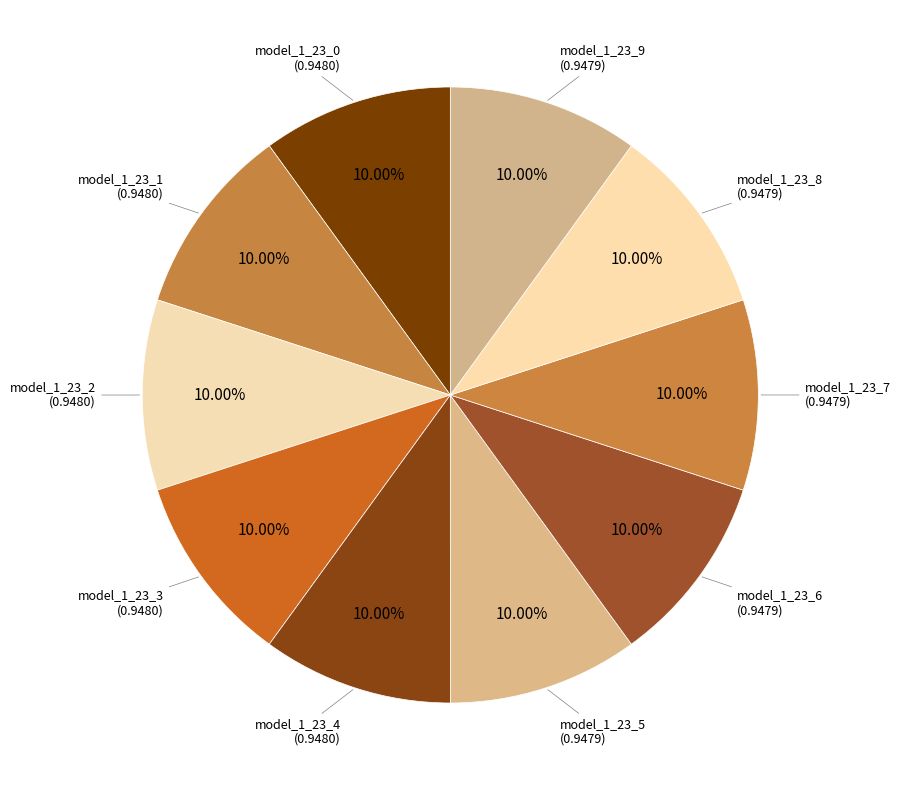

How many segments does this pie chart have?

10